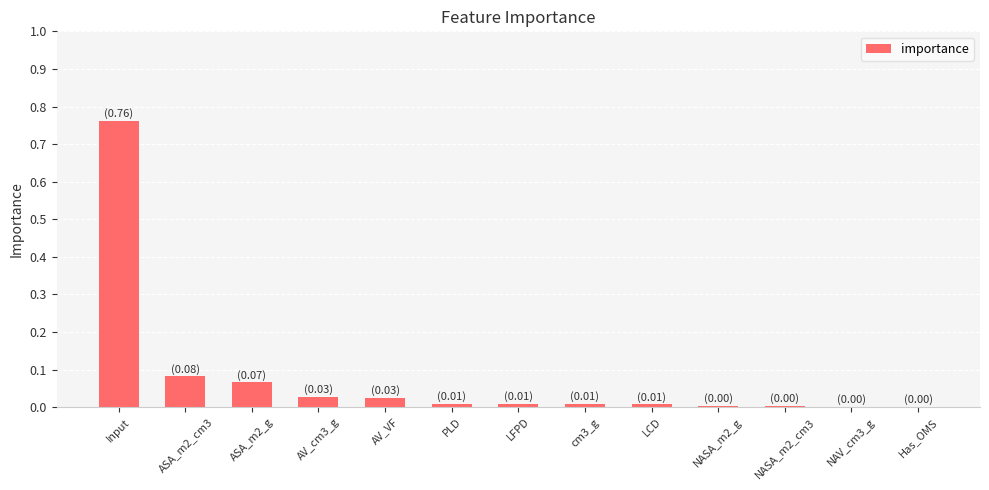

Is it true that the value at NAV_cm3_g is 0.0?

True